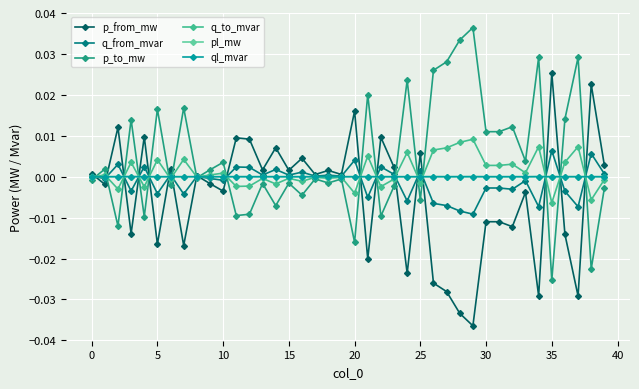

How many series are shown in this chart?

6